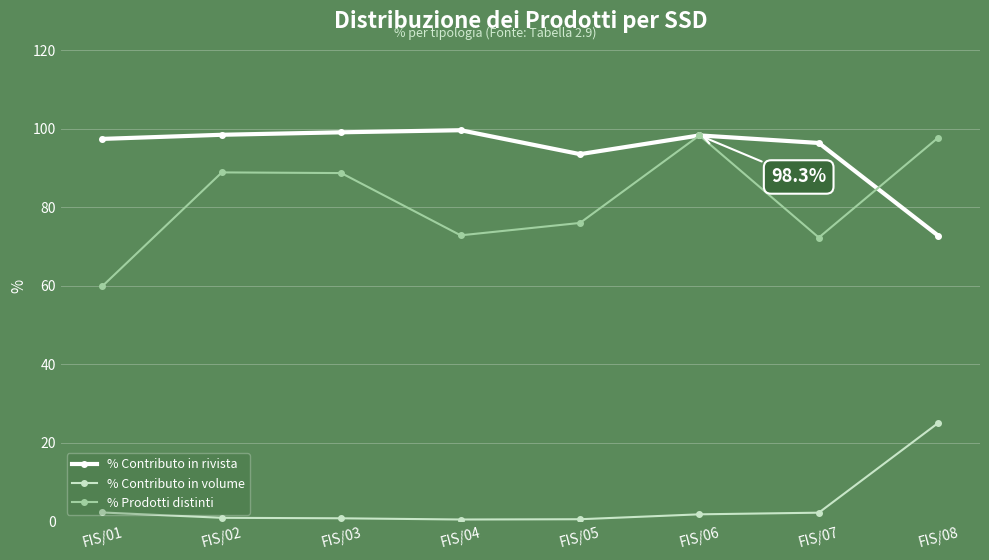

At how many categories does at least one series exceed 72?

8